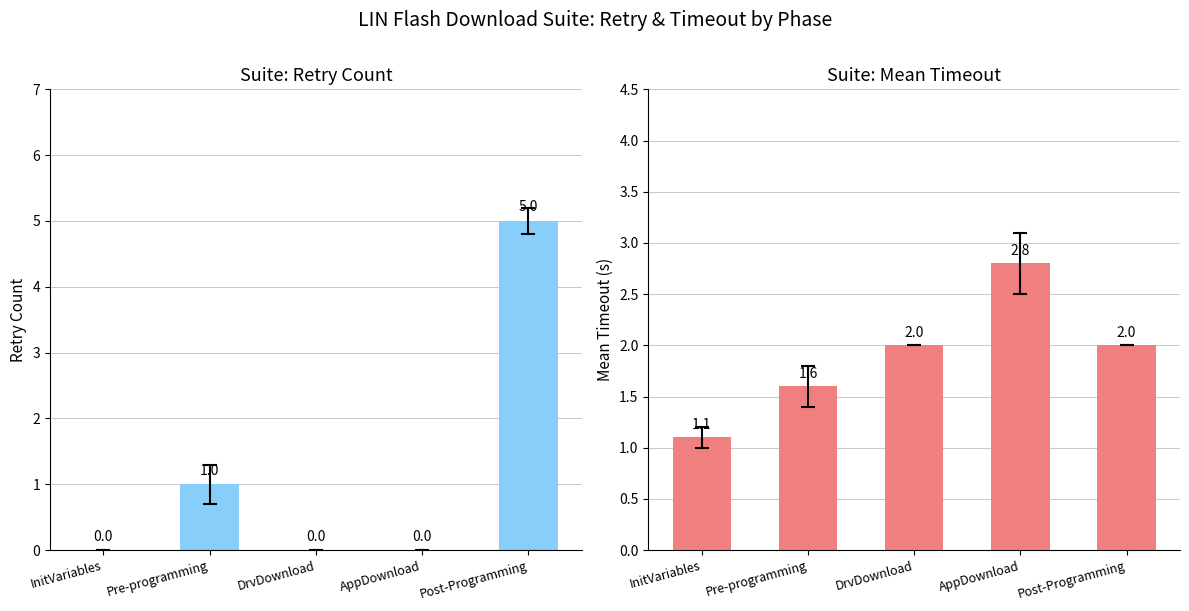

At Pre-programming, list the series in order from smallest to largest.

Retry, Timeout